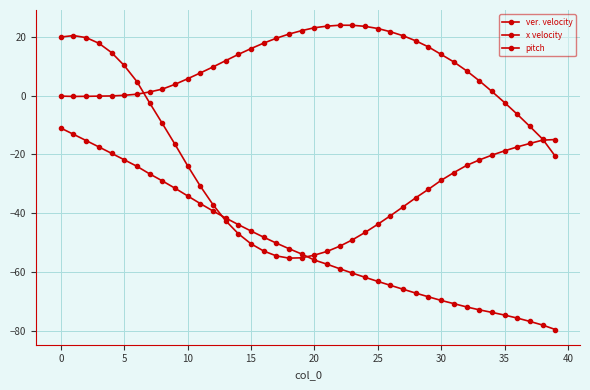

How many distinct data groups are displayed?

3